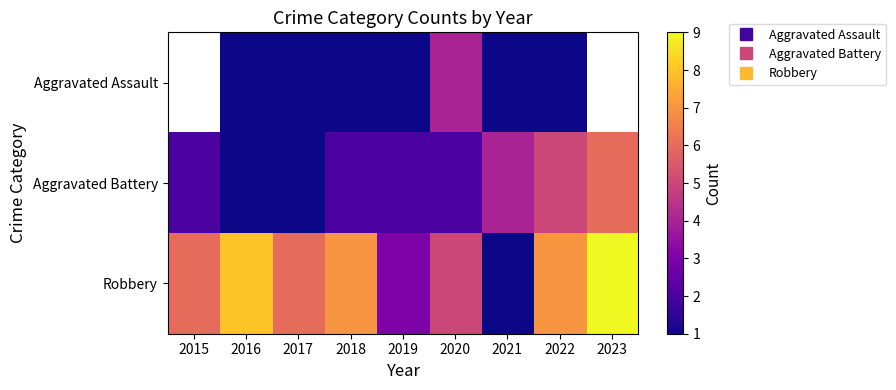

How many series are shown in this chart?

3